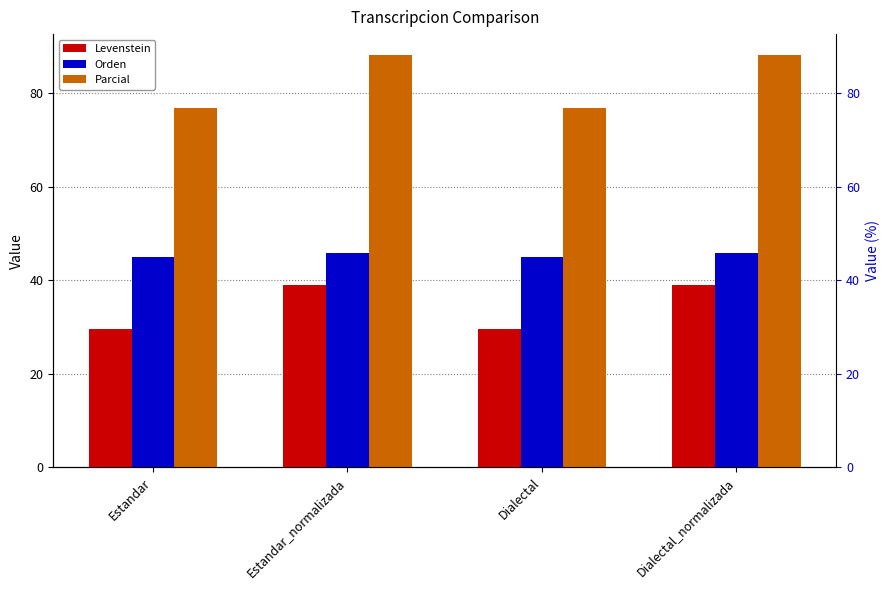

What is the difference between the Orden values at Estandar_normalizada and Estandar?

0.9